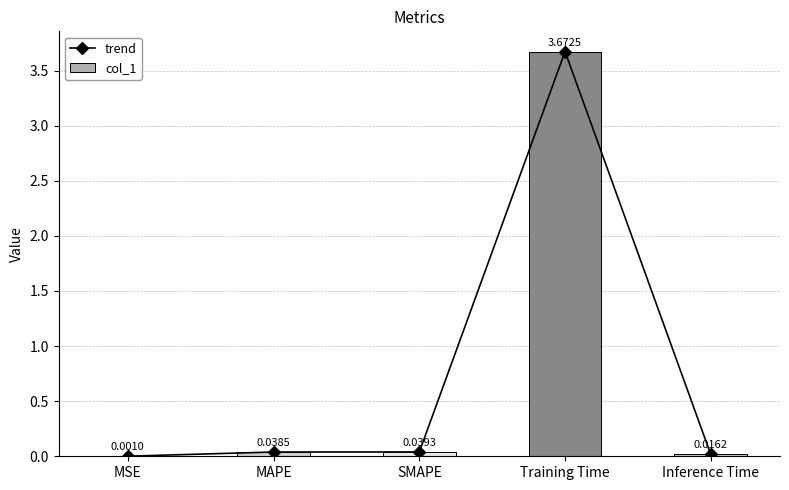

List the series in order of their peak value, highest first.

trend, col_1